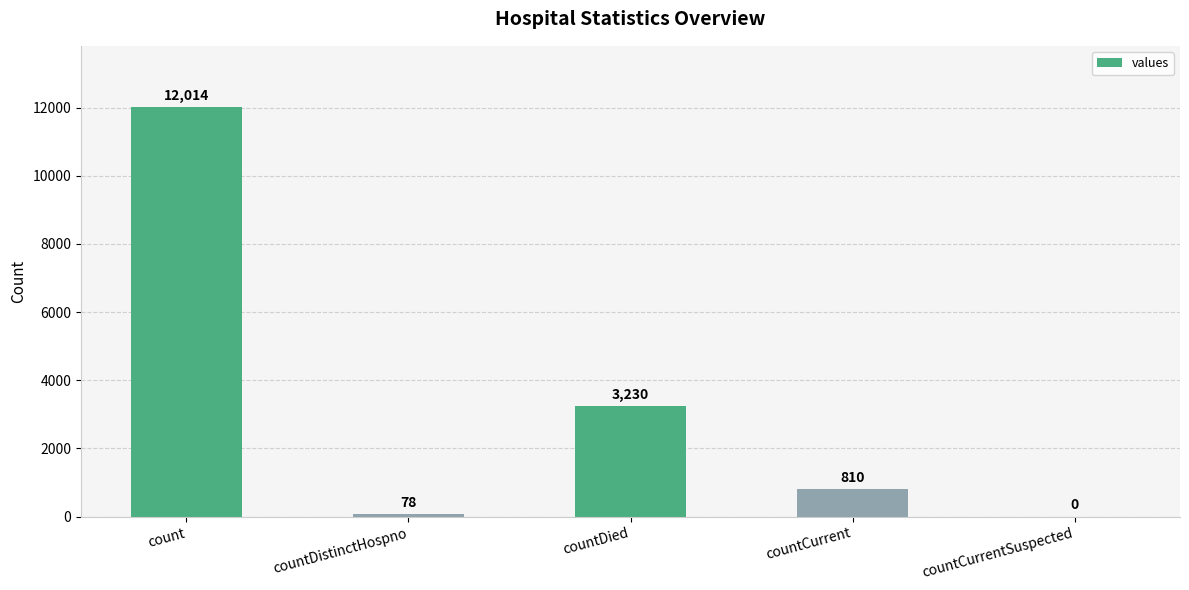

How many categories are shown in the chart?

5